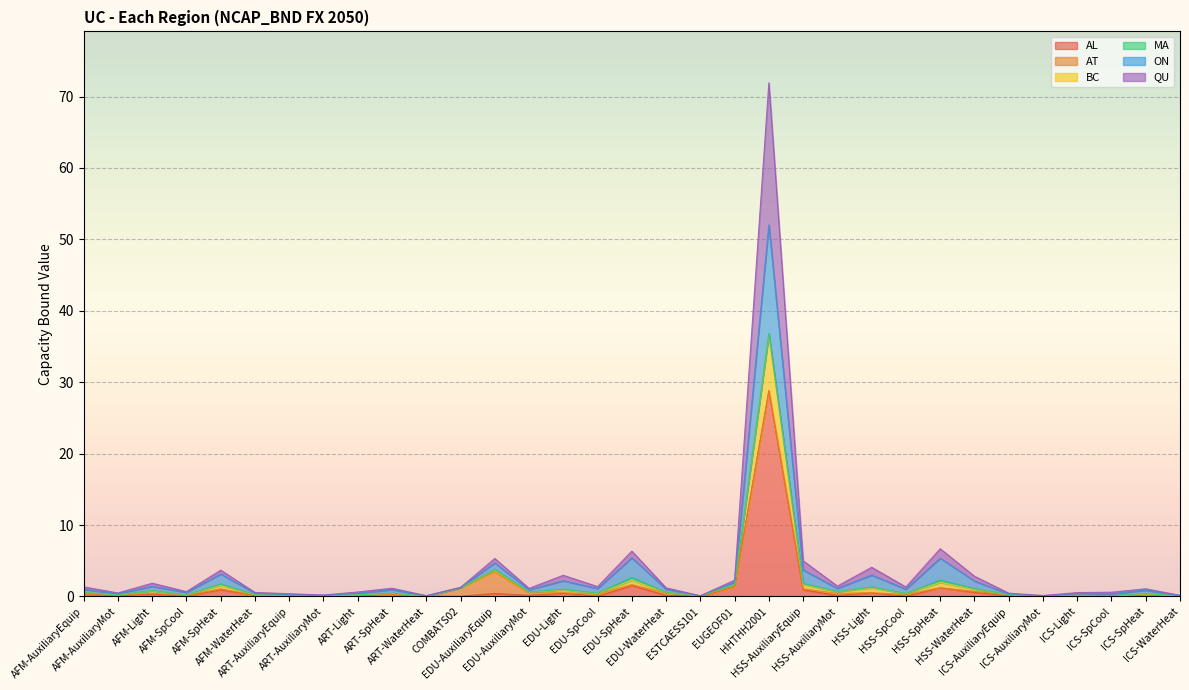

What is the total value across all series at ART-SpHeat?

1.2